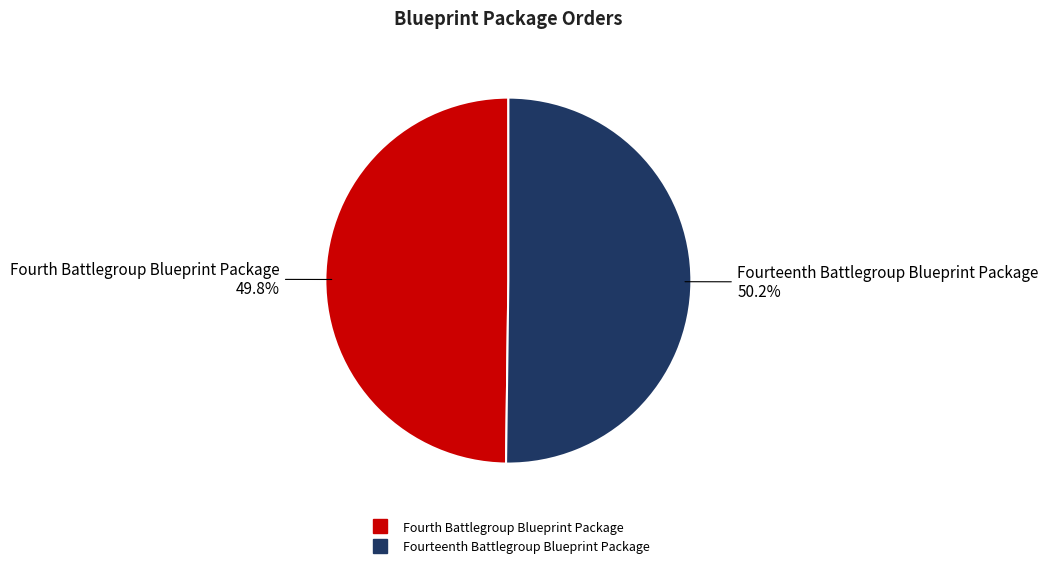

What percentage is NOT represented by Fourth Battlegroup Blueprint Package?

50.2%